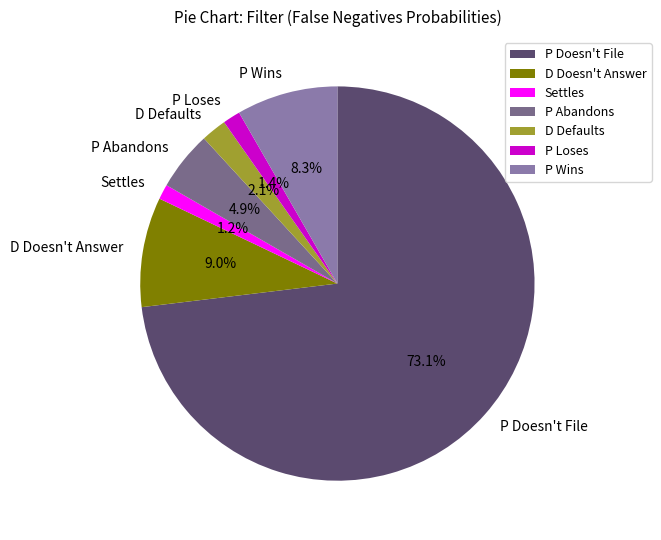

Which has a higher value, P Doesn't File or P Loses?

P Doesn't File